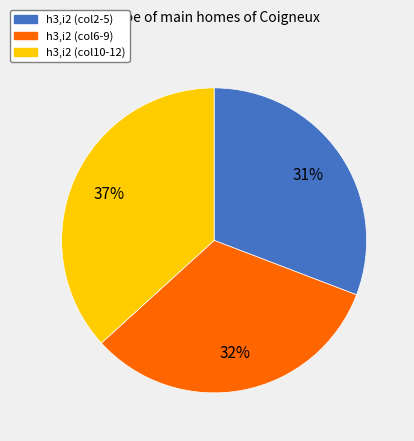

To the nearest percent, what is the average slice percentage?

33%